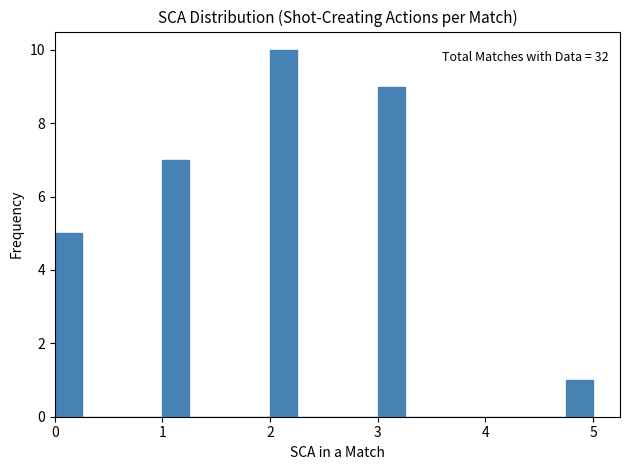

Around what value on the x-axis is the tallest bar? Give the approximate position of its centre, as read against the axis.

2.1